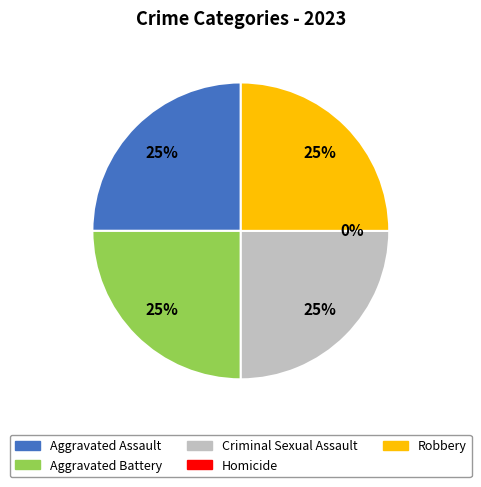

Is the sum of Robbery and Homicide greater than half?

No